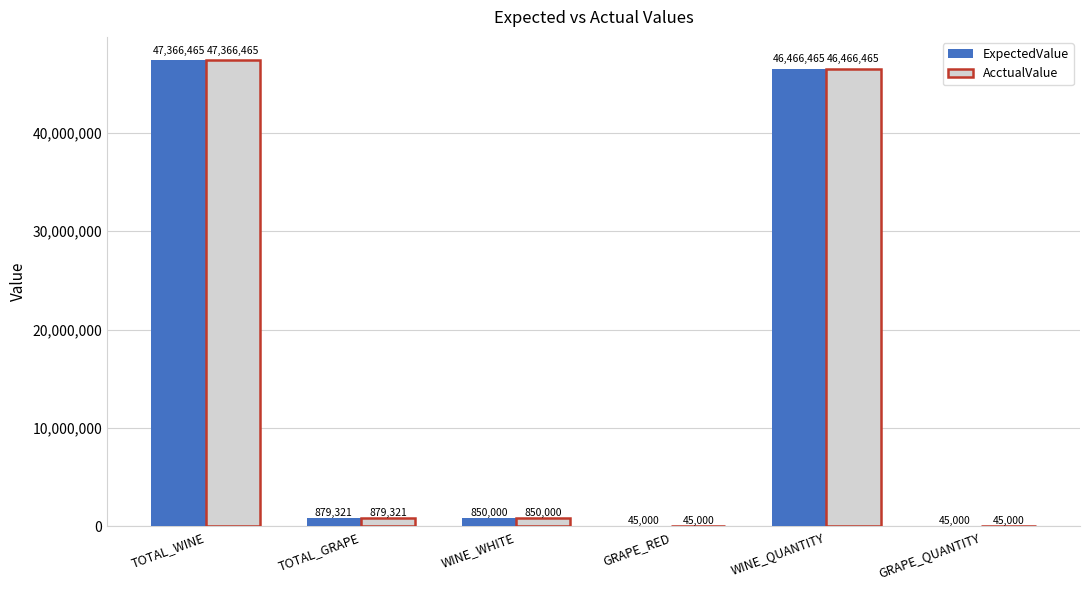

Is the value of ExpectedValue at WINE_WHITE greater than the value of AcctualValue at GRAPE_QUANTITY?

Yes